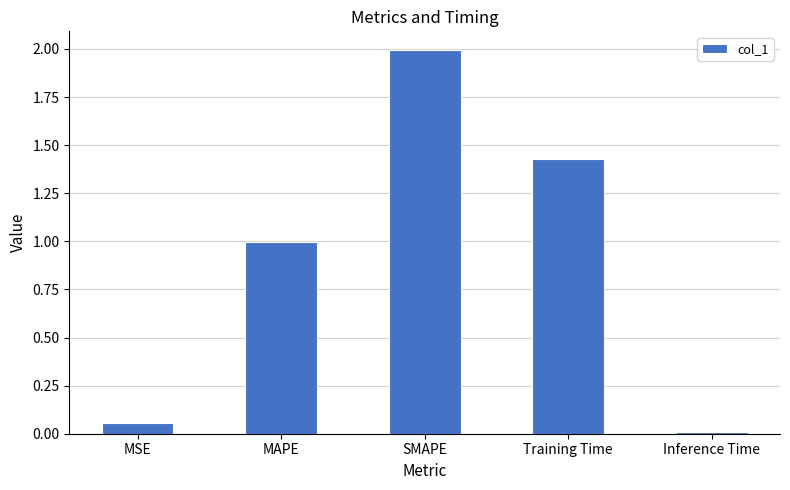

What is the difference between the maximum and minimum values?

2.0